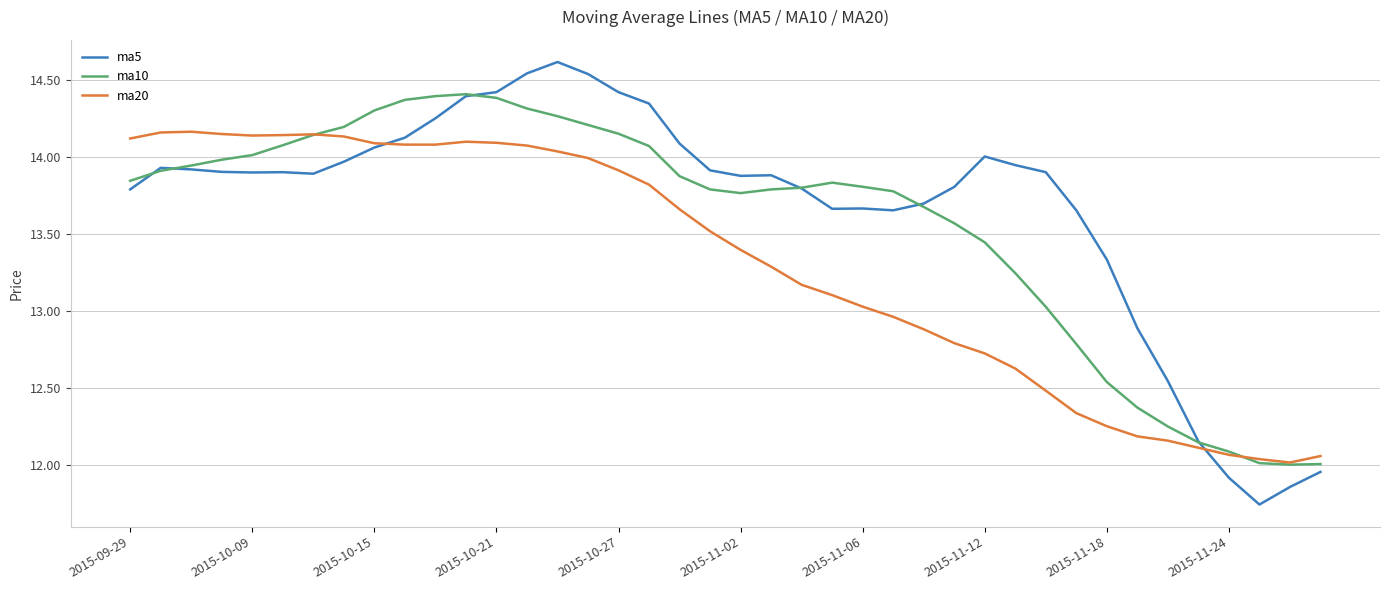

What is the maximum value for ma10?

14.4